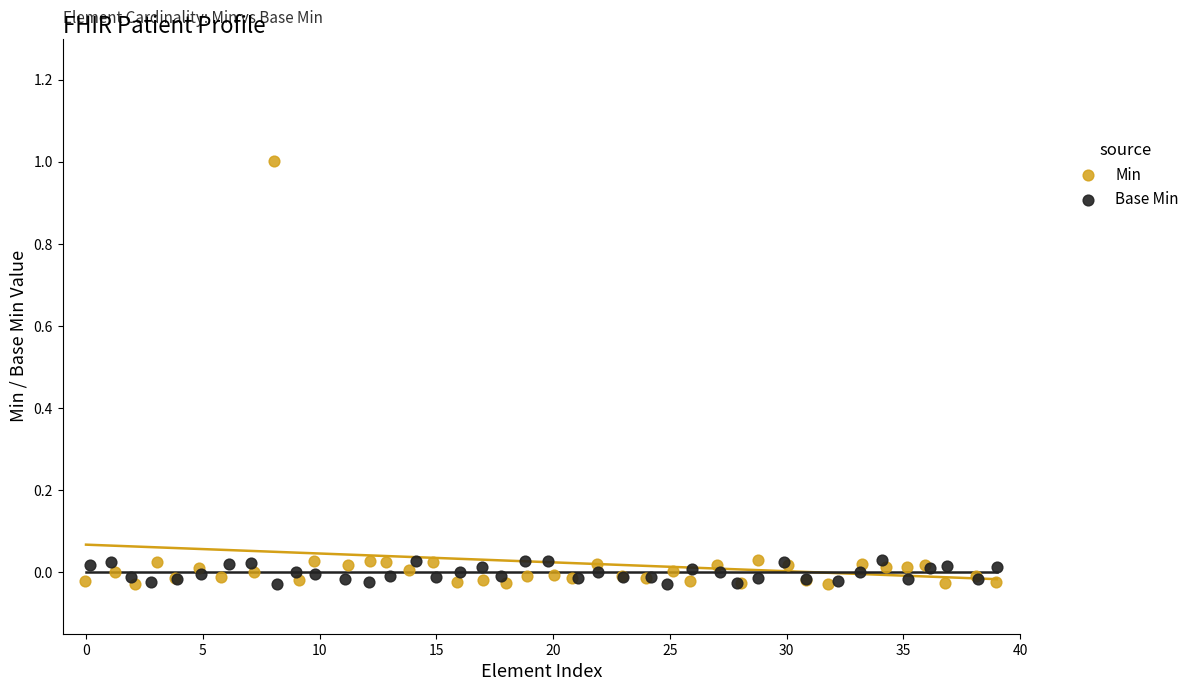

What are all the series names shown in the legend?

Min, Base Min